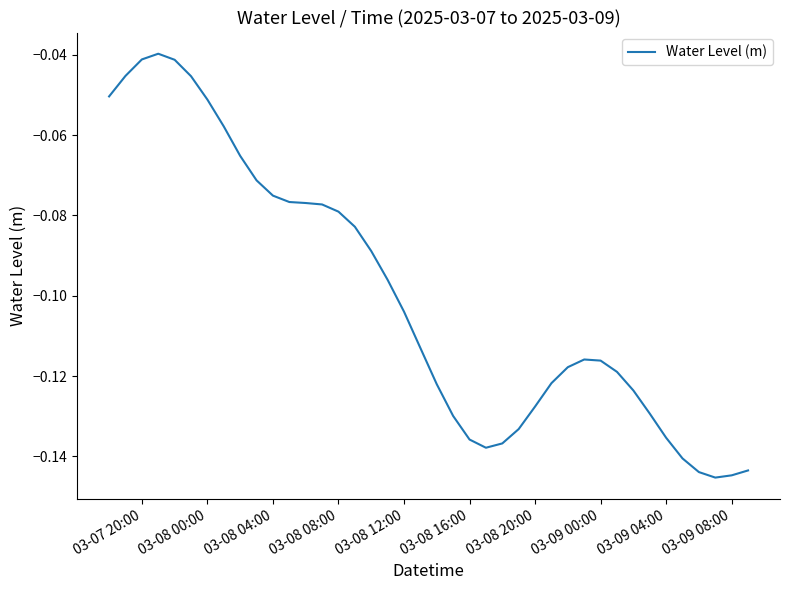

How many lines are shown in the chart?

1